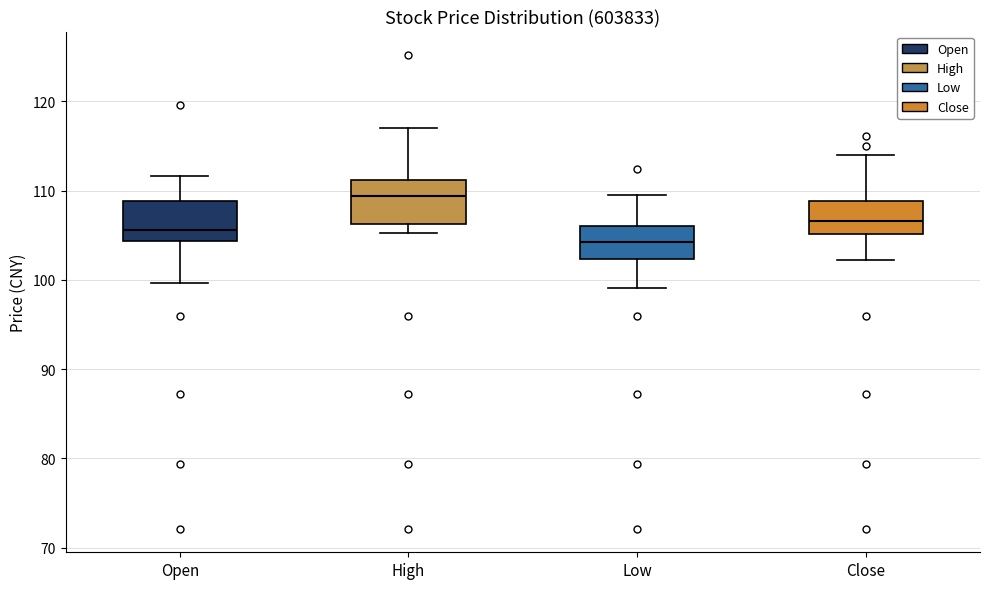

Where does the upper whisker of the box for Open end on the y-axis? The values are not printed on the chart, so give them approximately, as read against the axis.

112